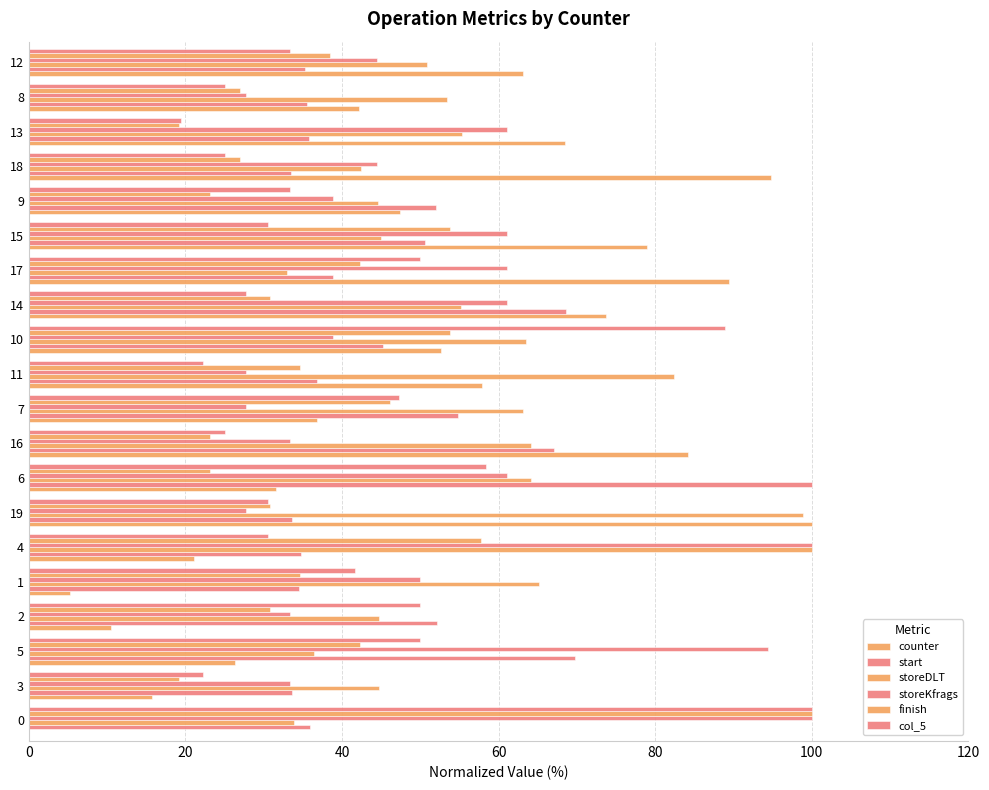

What is the value of the counter bar at the 20th from the left?

63.2